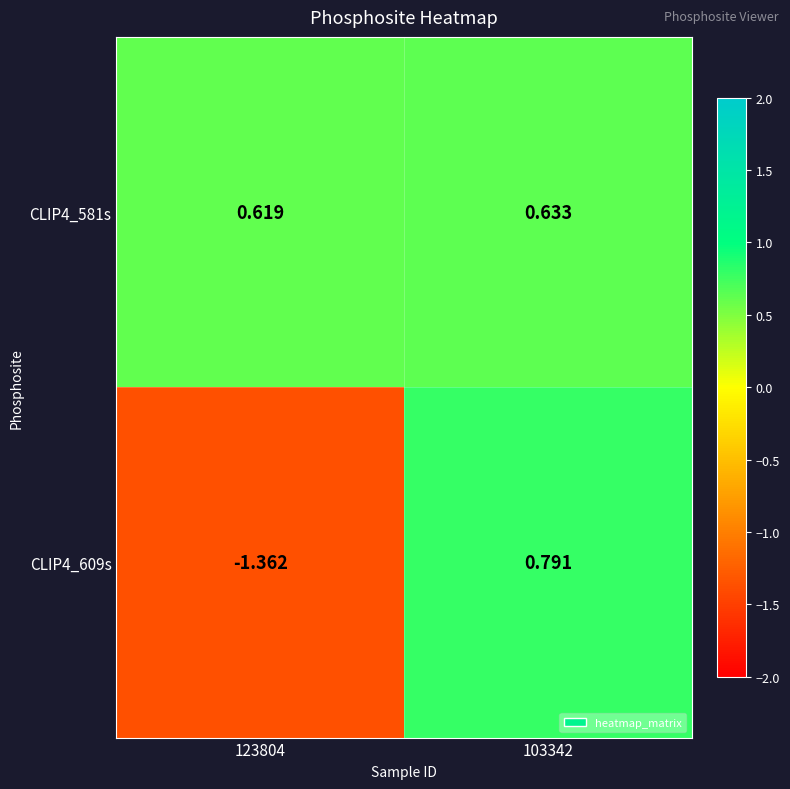

Is the value of CLIP4_581s at 103342 greater than the value of CLIP4_609s at 103342?

No